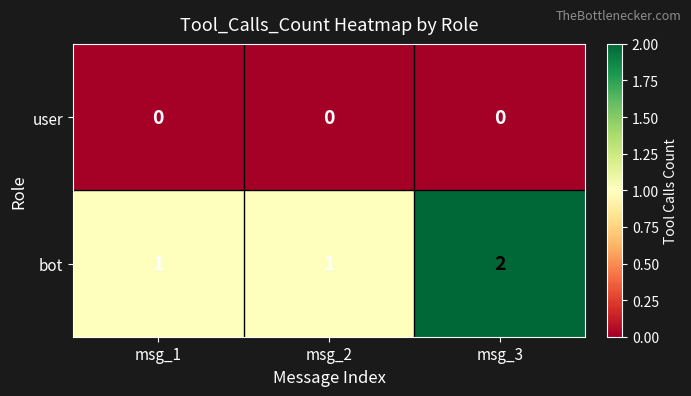

The value of bot at msg_2 is 1. True or false?

True